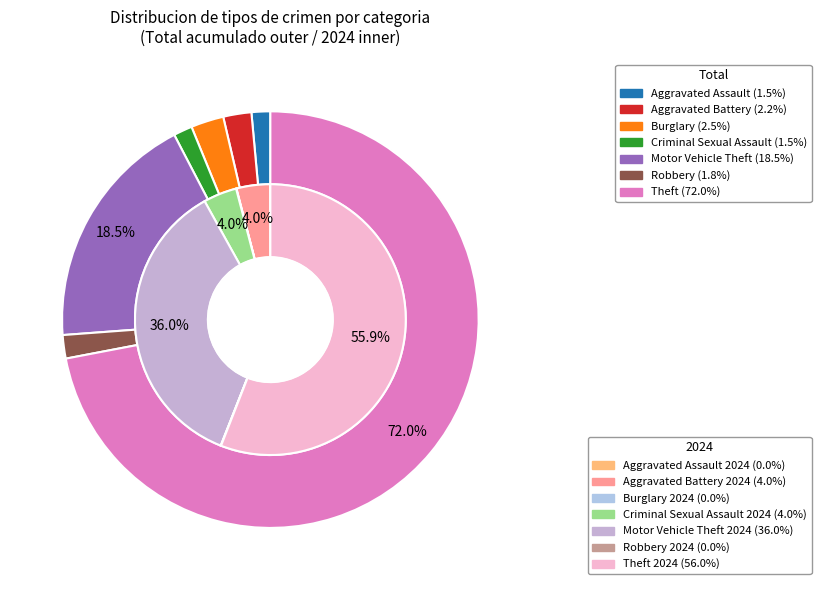

The 5 slice represents 2% of the pie. True or false?

True